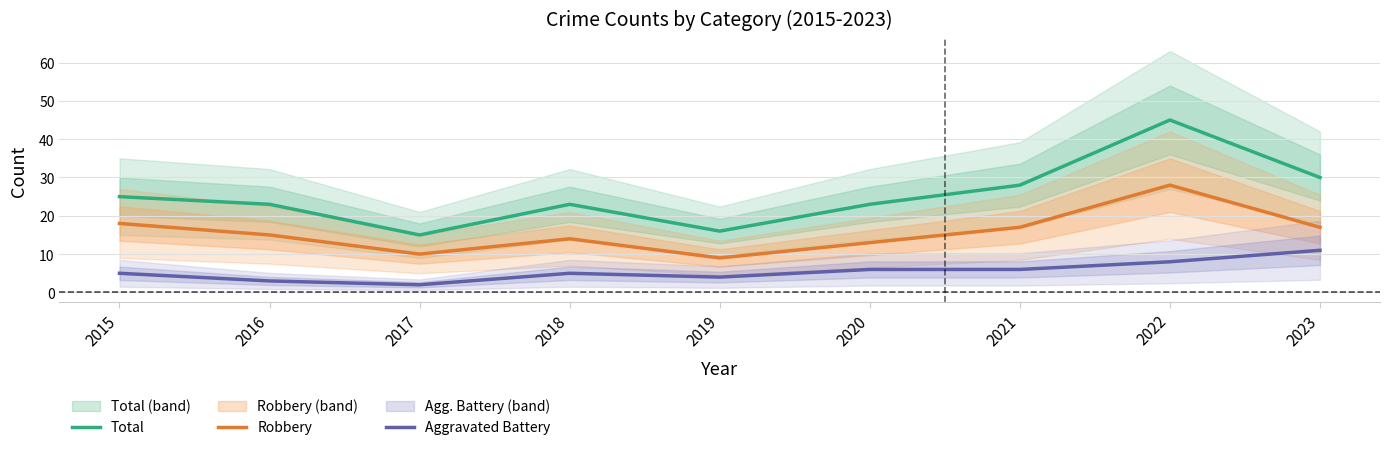

At which label does Aggravated Battery reach its minimum?

2017